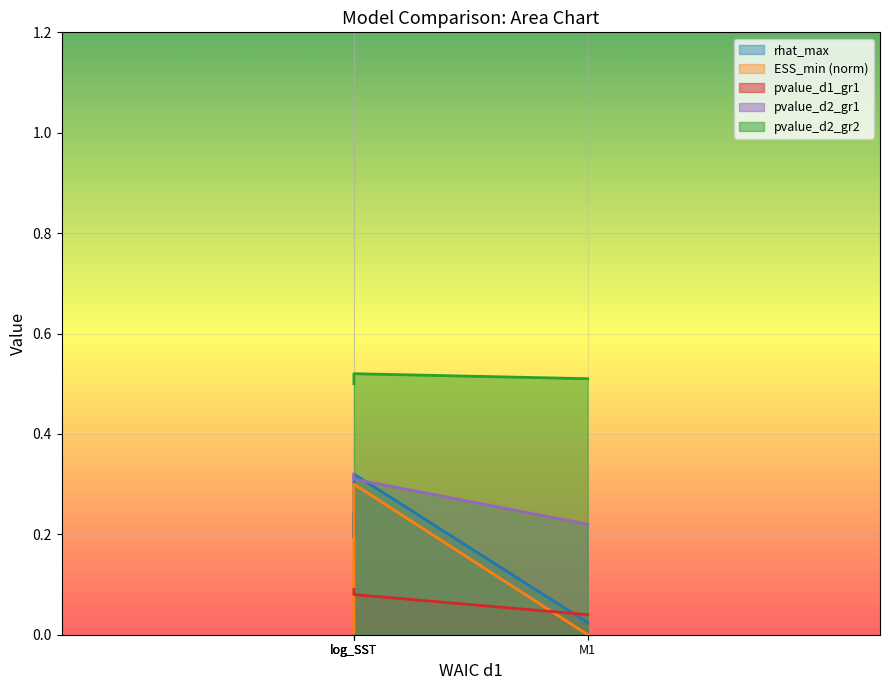

True or false: pvalue_d2_gr2 has a value of 0.3 at log_SST.

False